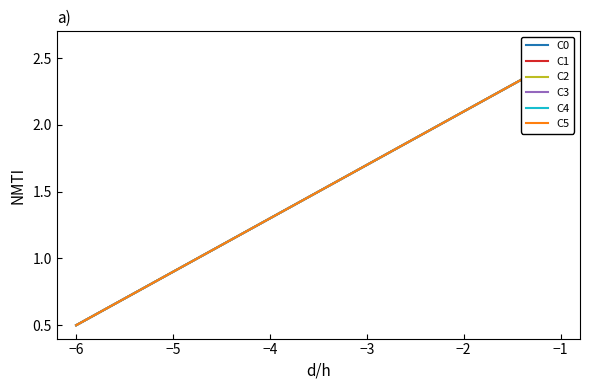

Is it true that C0 equals 1.1 at −1?

False